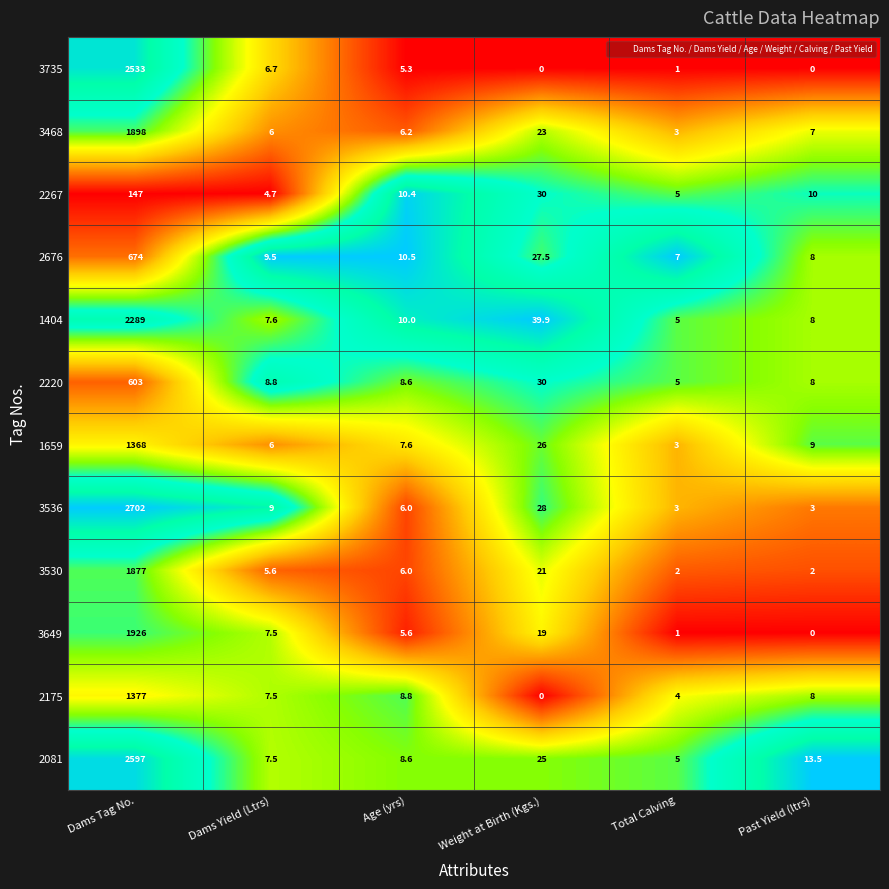

What is the difference between the maximum and minimum values in the 2081 series?

2592.0